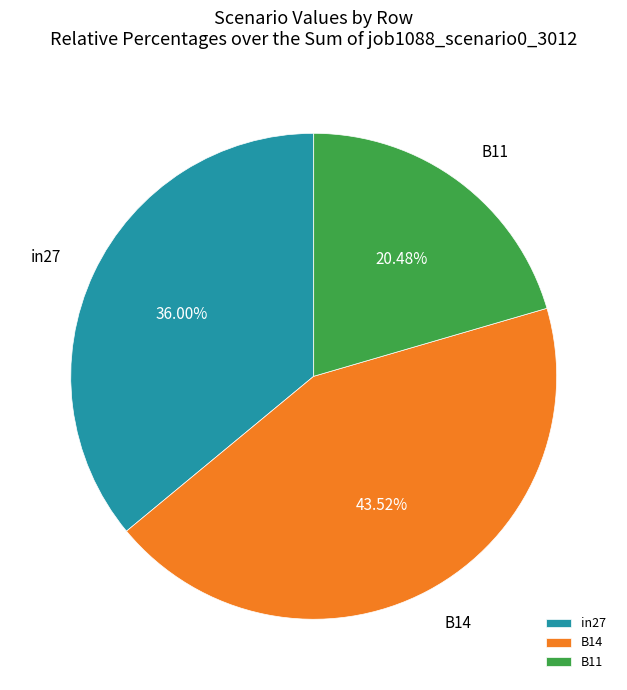

Is there a majority slice in this chart?

No